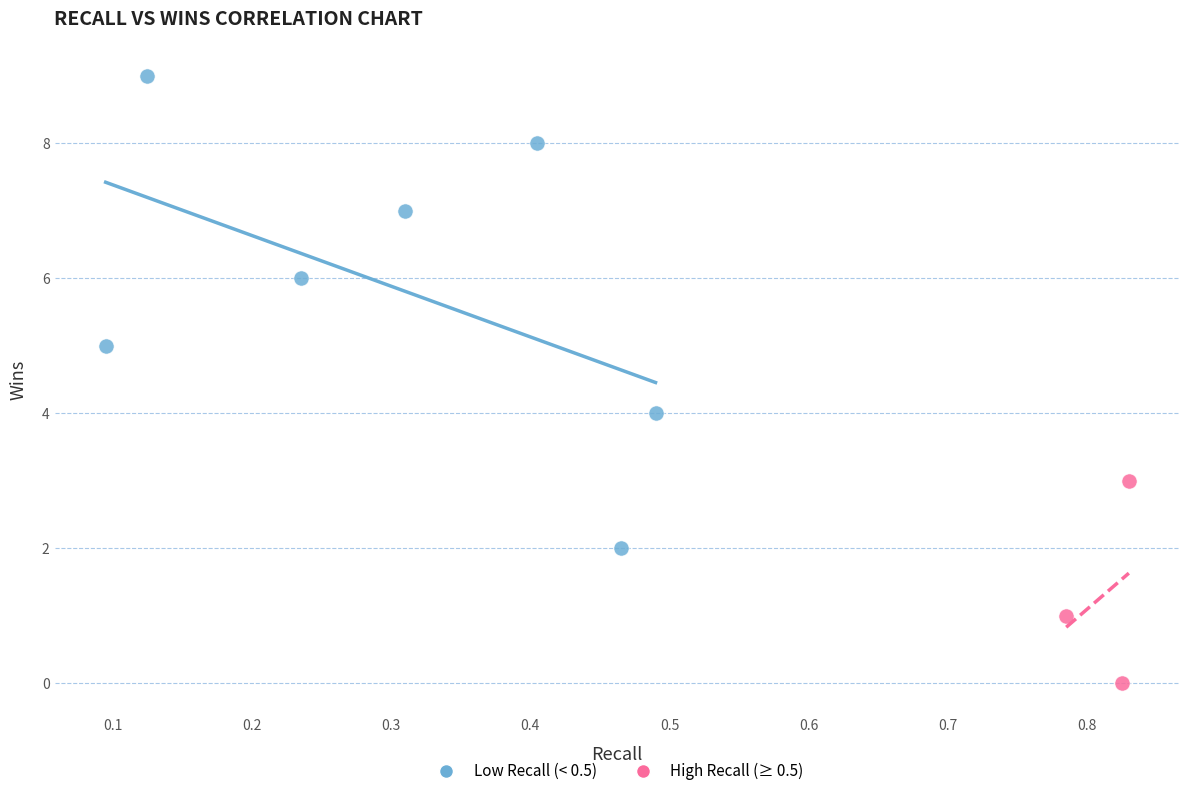

Which series contains the lowest Y value?

High Recall (≥ 0.5)